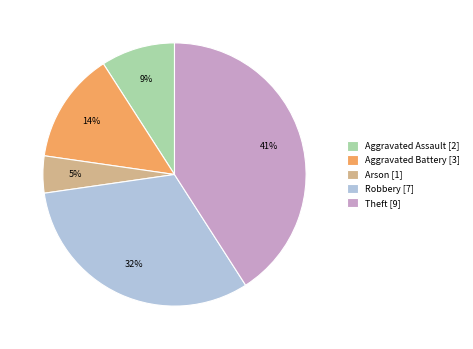

Is it true that Theft is 33% of the pie?

False